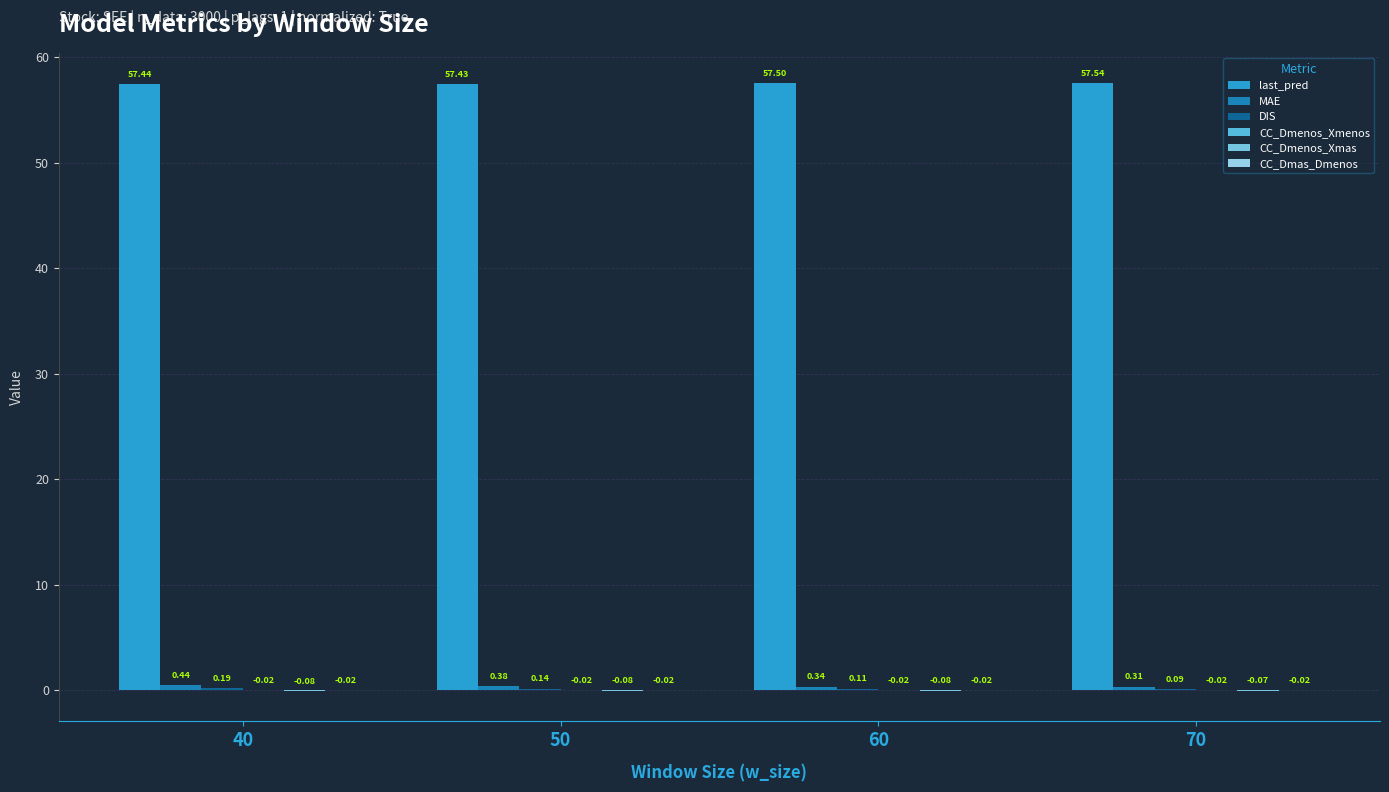

What is the total value across all series at 70?

57.8